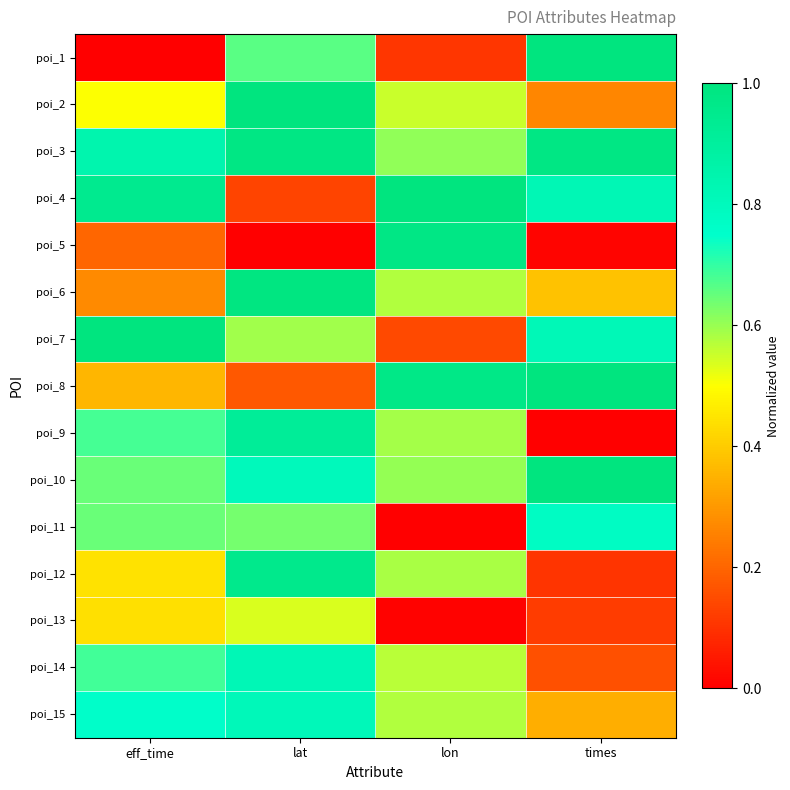

Reading left to right, transcribe all the data shown in this chart.

poi_1: eff_time=0.0	lat=0.7	lon=0.1	times=1.0
poi_2: eff_time=0.5	lat=1.0	lon=0.6	times=0.3
poi_3: eff_time=0.8	lat=1.0	lon=0.6	times=1.0
poi_4: eff_time=0.9	lat=0.1	lon=1.0	times=0.8
poi_5: eff_time=0.2	lat=0.0	lon=1.0	times=0.0
poi_6: eff_time=0.3	lat=1.0	lon=0.6	times=0.4
poi_7: eff_time=1.0	lat=0.6	lon=0.1	times=0.8
poi_8: eff_time=0.4	lat=0.2	lon=1.0	times=1.0
poi_9: eff_time=0.7	lat=0.9	lon=0.6	times=0.0
poi_10: eff_time=0.6	lat=0.8	lon=0.6	times=1.0
poi_11: eff_time=0.6	lat=0.6	lon=0.0	times=0.8
poi_12: eff_time=0.4	lat=1.0	lon=0.6	times=0.1
poi_13: eff_time=0.4	lat=0.5	lon=0.0	times=0.1
poi_14: eff_time=0.7	lat=0.8	lon=0.6	times=0.2
poi_15: eff_time=0.8	lat=0.8	lon=0.6	times=0.3